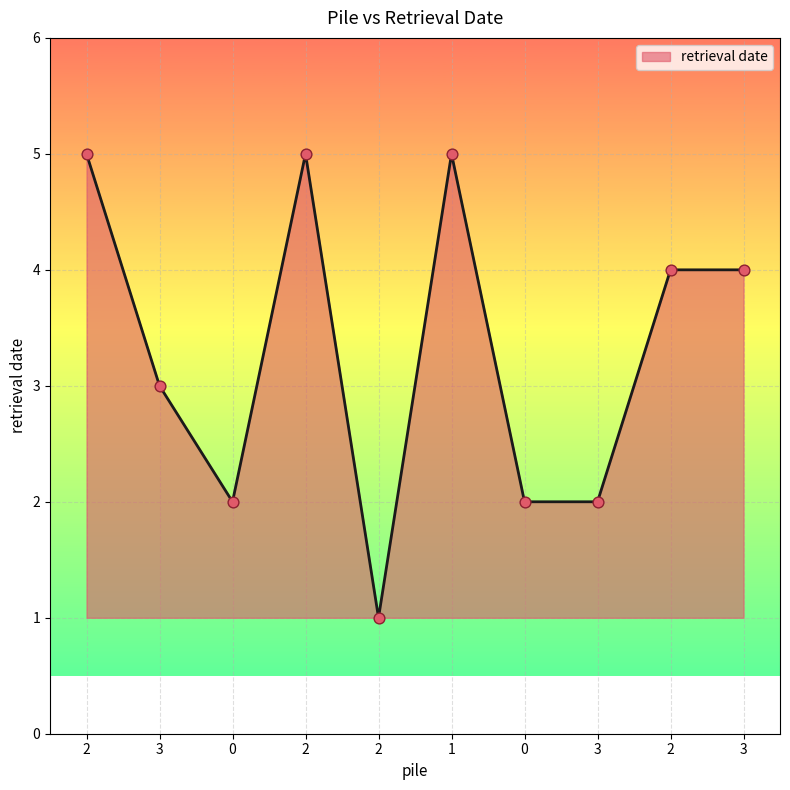

What is the change in value from 3 to 3?

-1